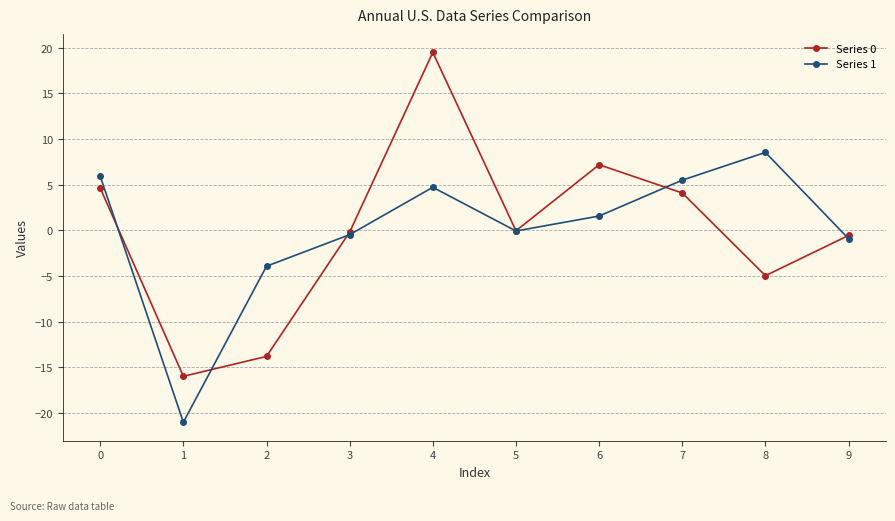

The value of Series 1 at 1 is -13.4. True or false?

False